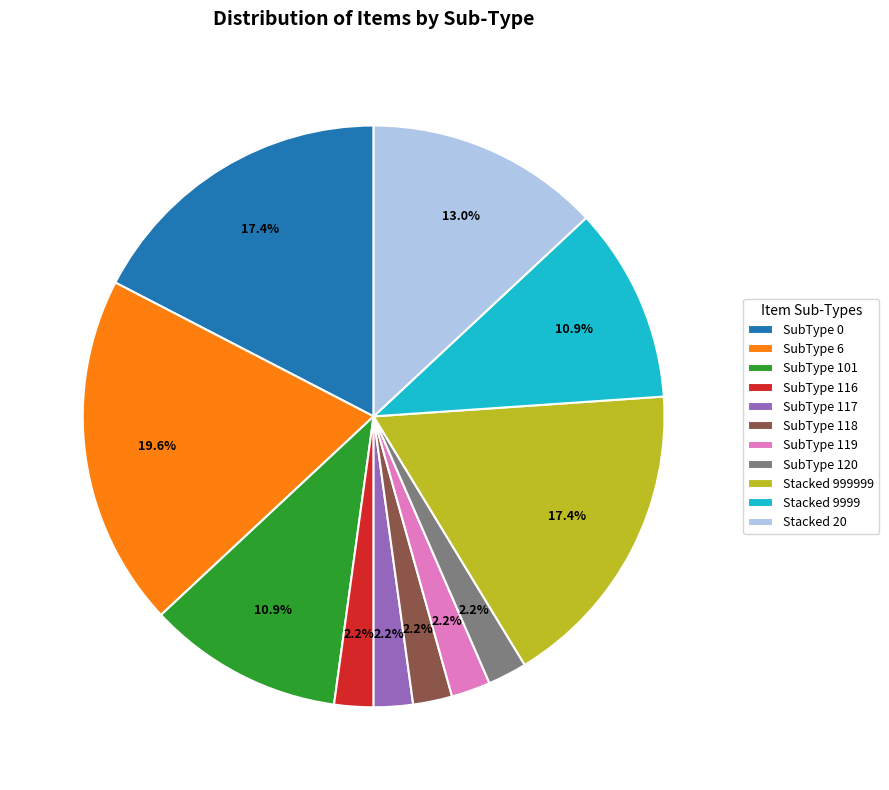

Between SubType 120 and Stacked 9999, which is larger?

Stacked 9999